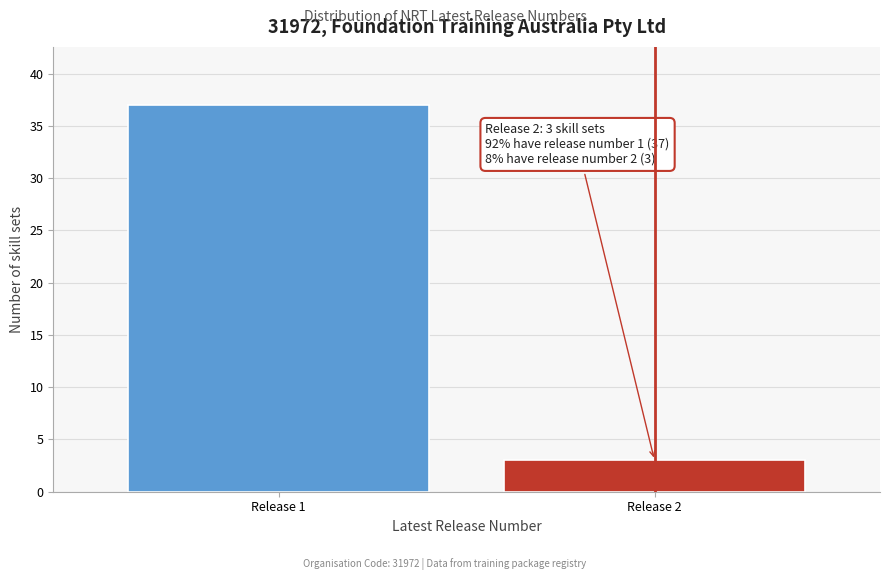

Reading left to right, transcribe all the data shown in this chart.

37	3